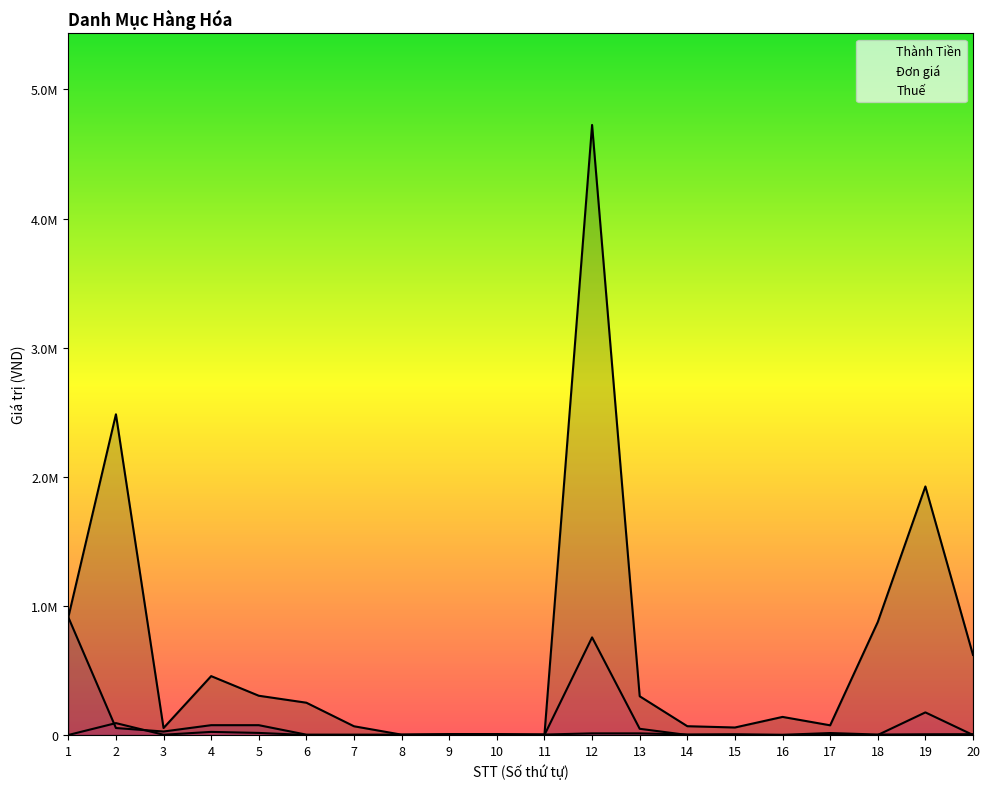

How many interior local valleys does the Thành Tiền series have?

5